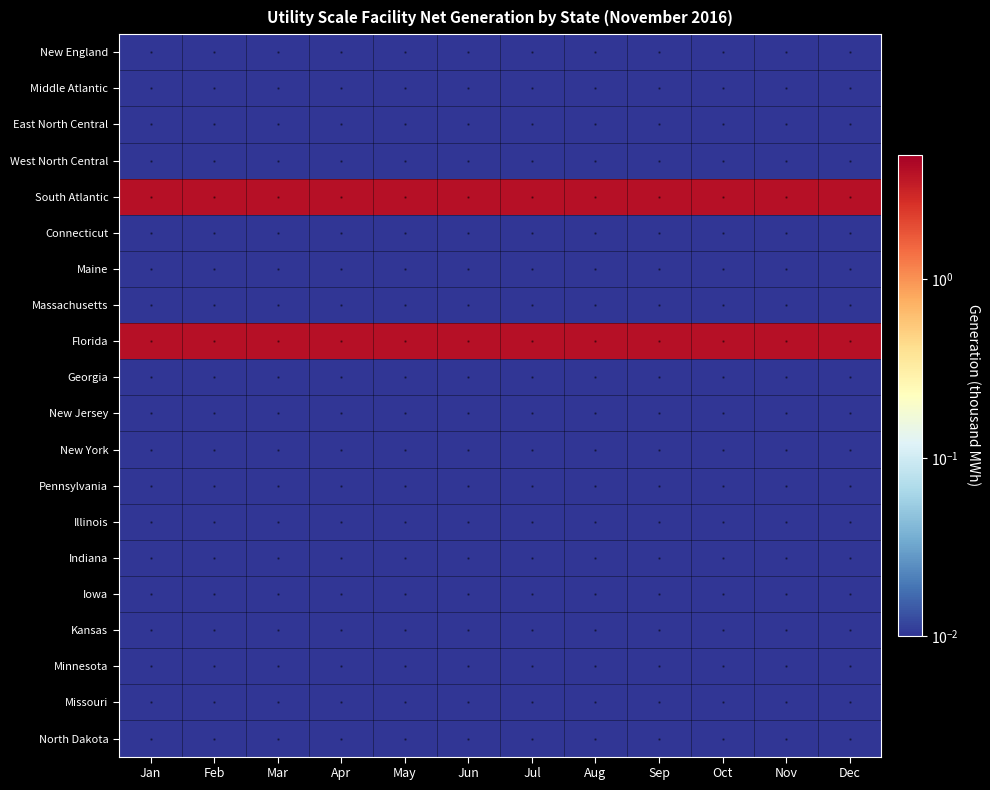

At May, list the series in order from smallest to largest.

New England, Middle Atlantic, East North Central, West North Central, Connecticut, Maine, Massachusetts, Georgia, New Jersey, New York, Pennsylvania, Illinois, Indiana, Iowa, Kansas, Minnesota, Missouri, North Dakota, South Atlantic, Florida